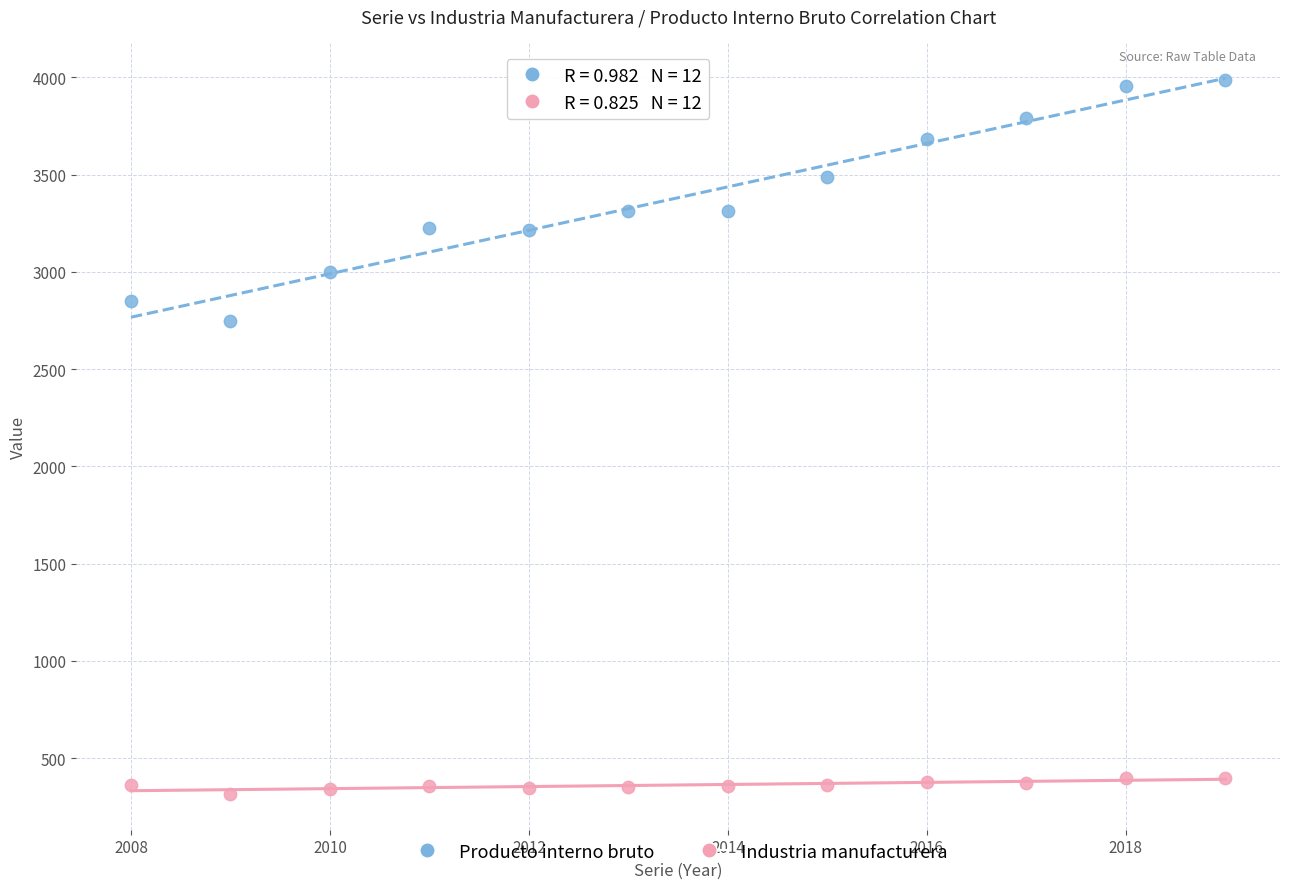

Which series has the largest Y range (max minus min)?

Producto interno bruto